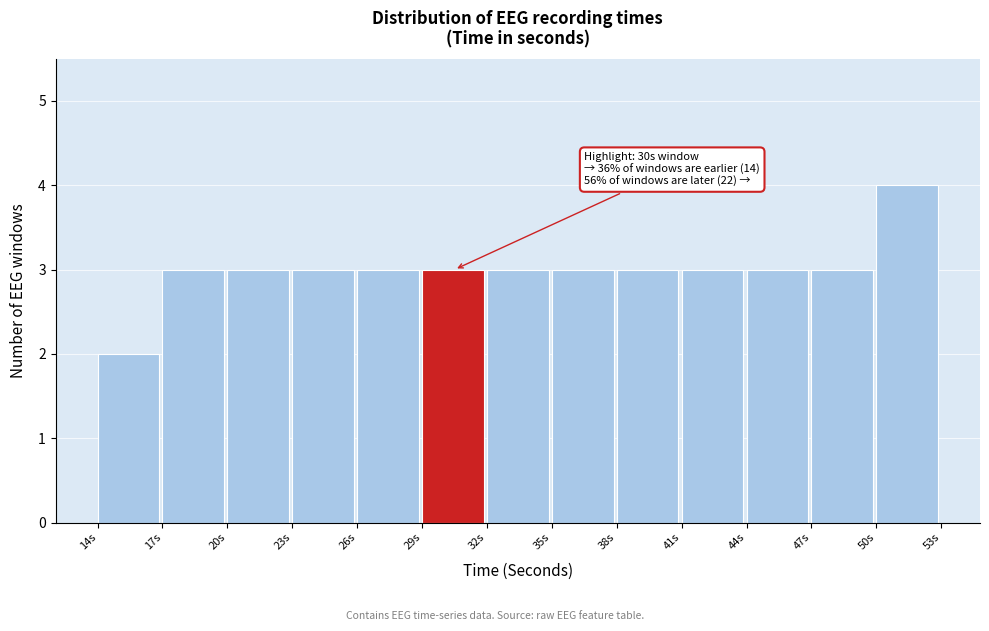

Over which range of the x-axis is the bar tallest?

50 to 53